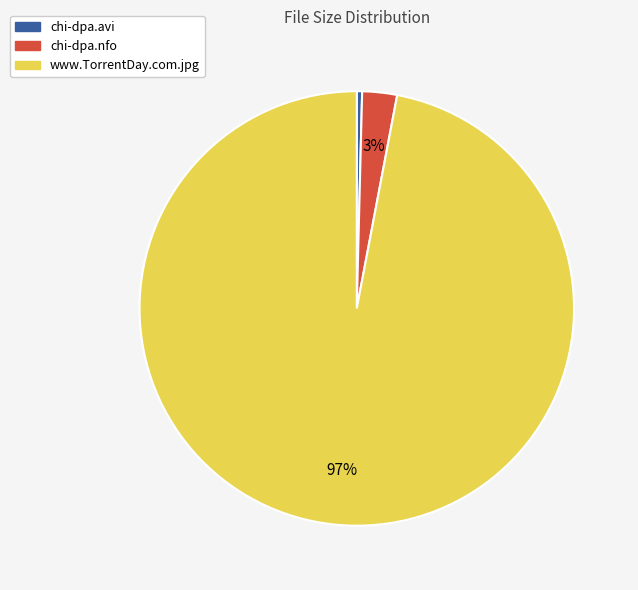

To the nearest percent, what is the difference between the largest and smallest slice percentages?

97%